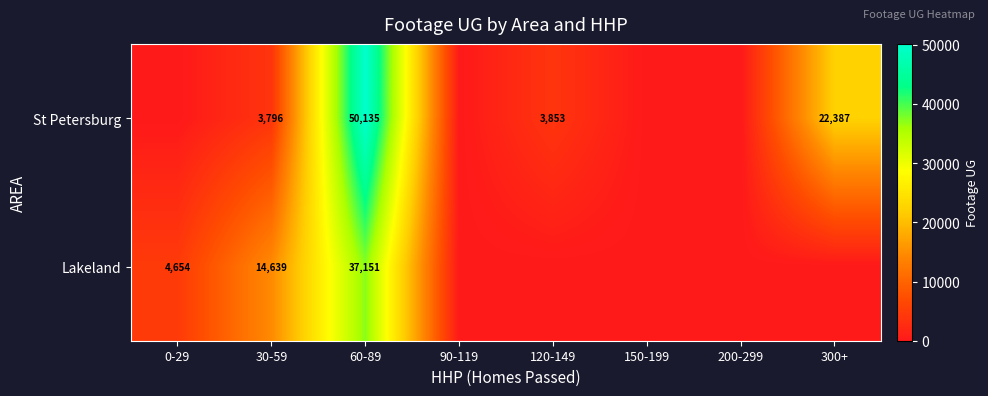

True or false: St Petersburg has a value of 2173 at 120-149.

False